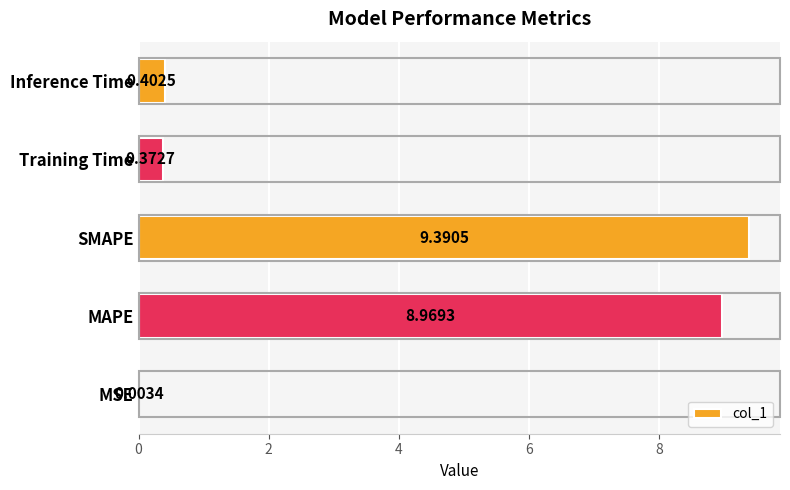

At which label is the value closest to 4?

Inference Time